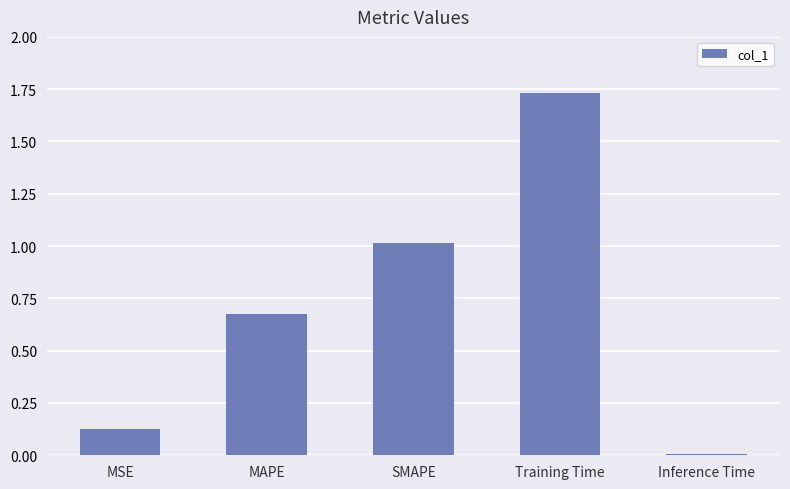

The chart shows a value of 0.2 at MSE. True or false?

False